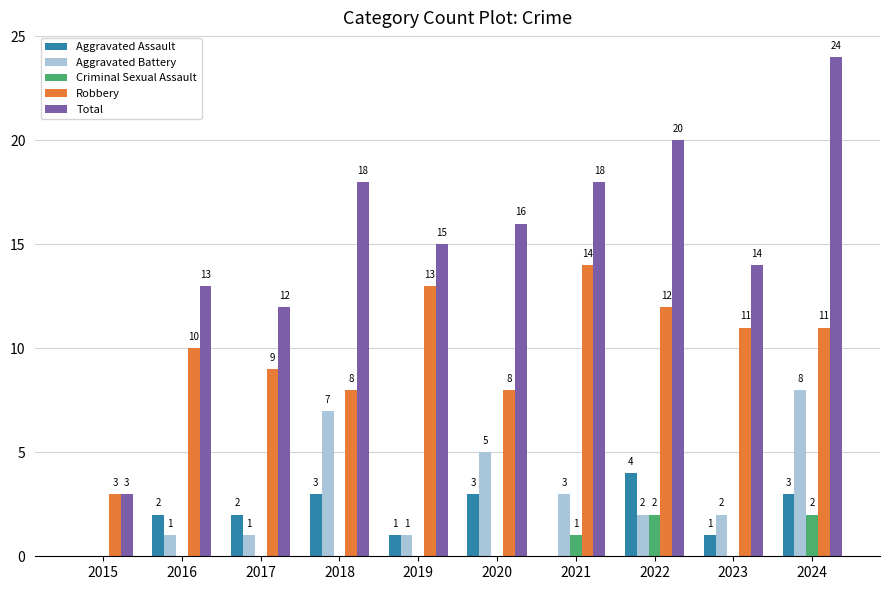

What is the sum of all Total values?

153